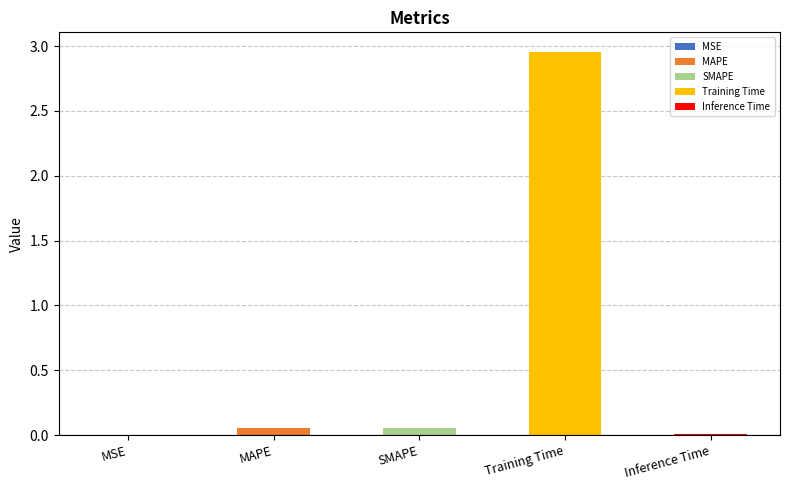

What is the change in value from MSE to Training Time?

+3.0